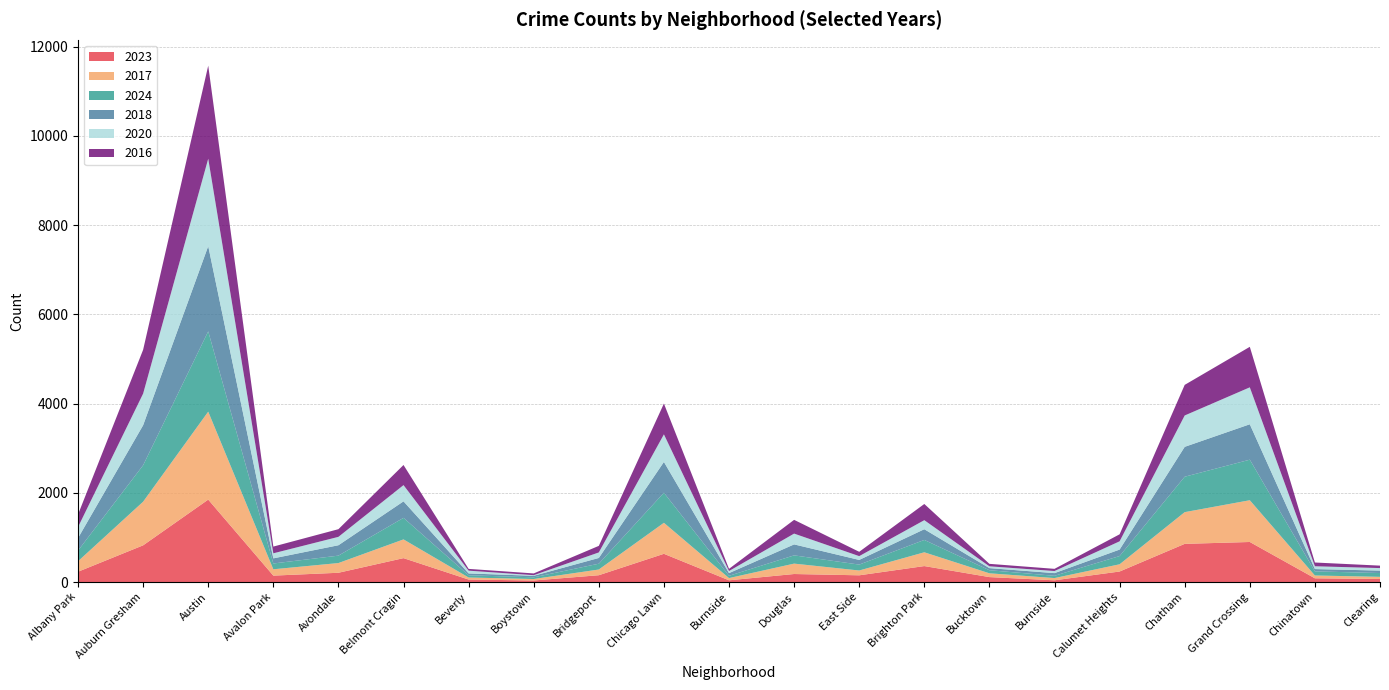

Reading left to right, list all the values displayed in this chart.

2023: Albany Park=231	Auburn Gresham=823	Austin=1848	Avalon Park=144	Avondale=208	Belmont Cragin=536	Beverly=56	Boystown=35	Bridgeport=153	Chicago Lawn=633	Burnside=39	Douglas=180	East Side=151	Brighton Park=358	Bucktown=111	Burnside=39	Calumet Heights=236	Chatham=856	Grand Crossing=898	Chinatown=84	Clearing=68
2017: Albany Park=235	Auburn Gresham=978	Austin=1972	Avalon Park=142	Avondale=218	Belmont Cragin=420	Beverly=46	Boystown=33	Bridgeport=128	Chicago Lawn=695	Burnside=50	Douglas=233	East Side=108	Brighton Park=309	Bucktown=85	Burnside=50	Calumet Heights=162	Chatham=711	Grand Crossing=936	Chinatown=63	Clearing=49
2024: Albany Park=239	Auburn Gresham=817	Austin=1799	Avalon Park=130	Avondale=166	Belmont Cragin=483	Beverly=50	Boystown=38	Bridgeport=130	Chicago Lawn=674	Burnside=51	Douglas=185	East Side=132	Brighton Park=277	Bucktown=69	Burnside=51	Calumet Heights=185	Chatham=794	Grand Crossing=909	Chinatown=92	Clearing=85
2018: Albany Park=281	Auburn Gresham=898	Austin=1912	Avalon Park=115	Avondale=233	Belmont Cragin=370	Beverly=41	Boystown=34	Bridgeport=129	Chicago Lawn=691	Burnside=60	Douglas=246	East Side=105	Brighton Park=240	Bucktown=47	Burnside=60	Calumet Heights=145	Chatham=670	Grand Crossing=794	Chinatown=52	Clearing=55
2020: Albany Park=246	Auburn Gresham=708	Austin=1959	Avalon Park=113	Avondale=188	Belmont Cragin=364	Beverly=62	Boystown=14	Bridgeport=124	Chicago Lawn=618	Burnside=47	Douglas=242	East Side=85	Brighton Park=203	Bucktown=41	Burnside=47	Calumet Heights=185	Chatham=703	Grand Crossing=828	Chinatown=63	Clearing=56
2016: Albany Park=282	Auburn Gresham=983	Austin=2086	Avalon Park=151	Avondale=172	Belmont Cragin=451	Beverly=40	Boystown=39	Bridgeport=147	Chicago Lawn=690	Burnside=49	Douglas=308	East Side=97	Brighton Park=363	Bucktown=55	Burnside=49	Calumet Heights=157	Chatham=686	Grand Crossing=908	Chinatown=84	Clearing=55